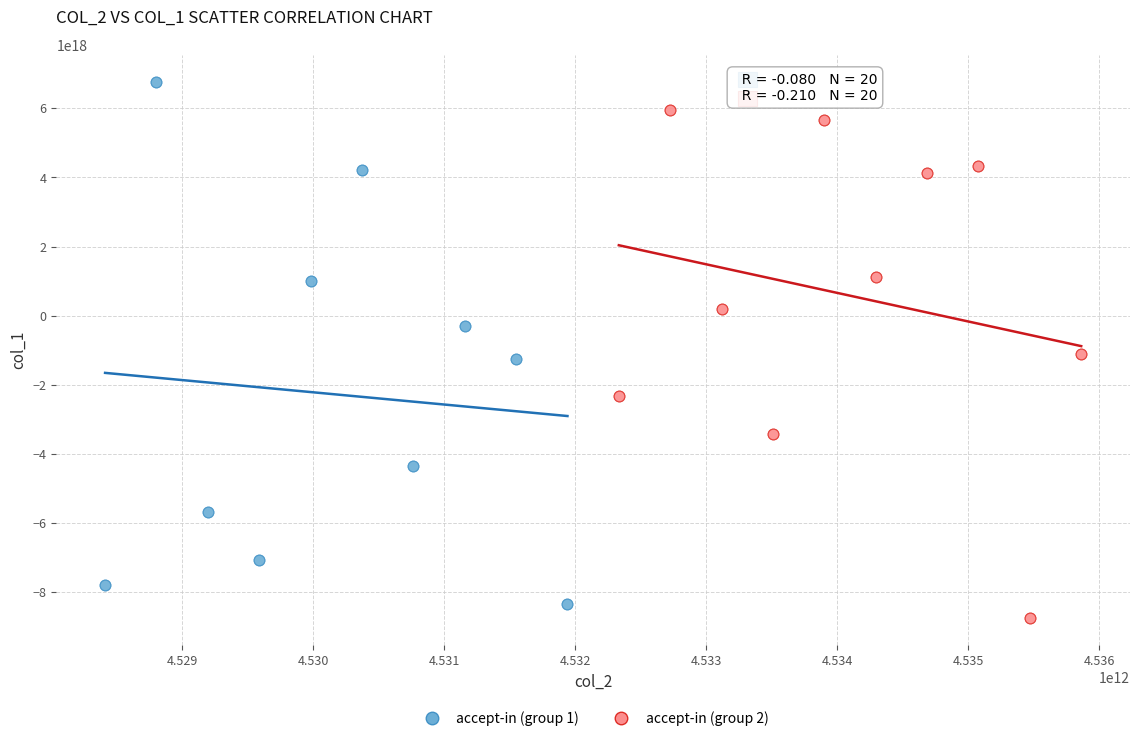

Which series contains the highest Y value?

accept-in (group 1)